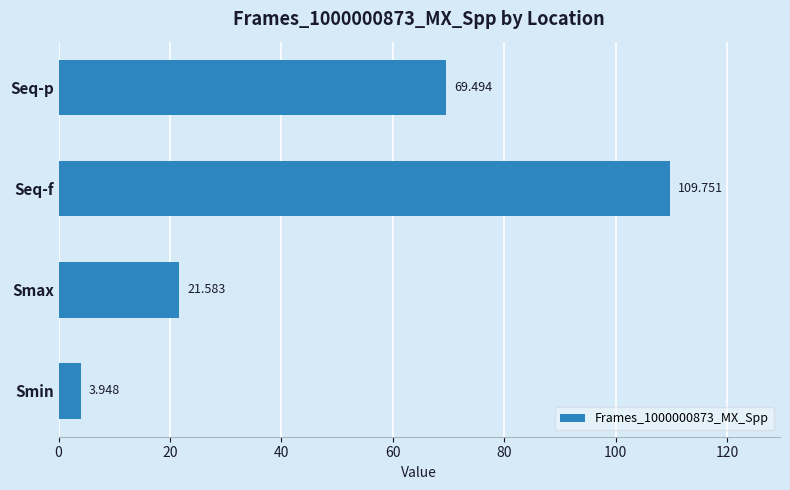

Rank the categories by value from highest to lowest.

Seq-f, Seq-p, Smax, Smin